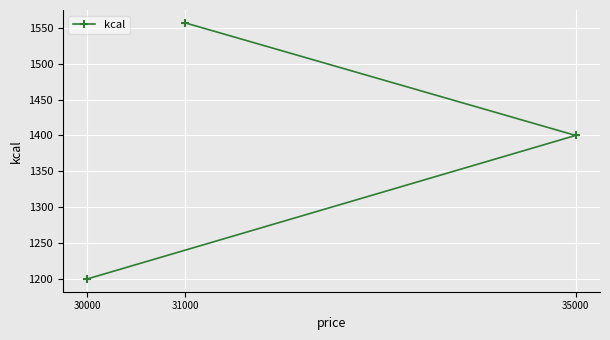

How many values exceed 1400?

1